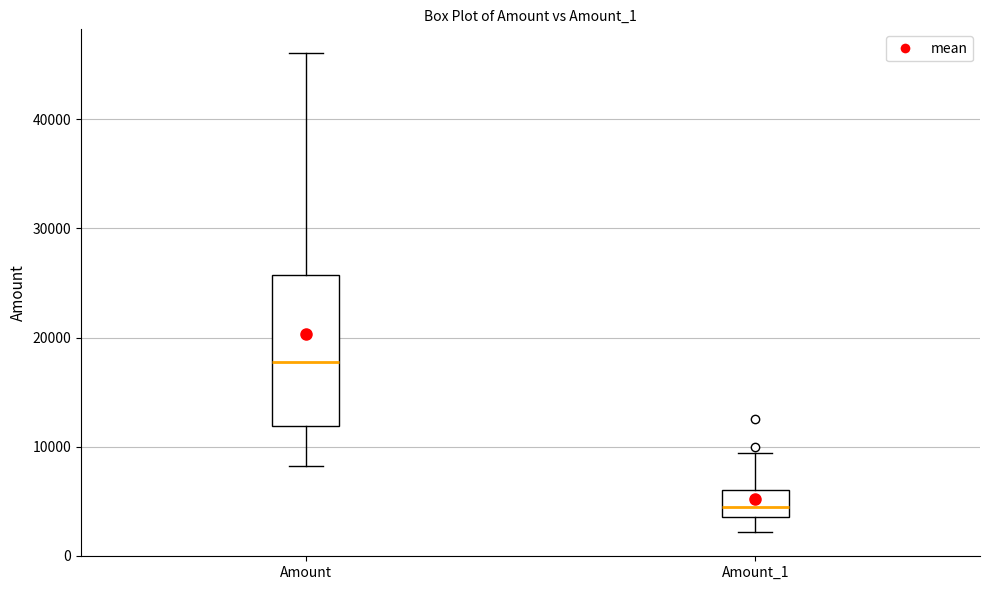

Where does the upper whisker of the box for Amount_1 end on the y-axis? The values are not printed on the chart, so give them approximately, as read against the axis.

9000